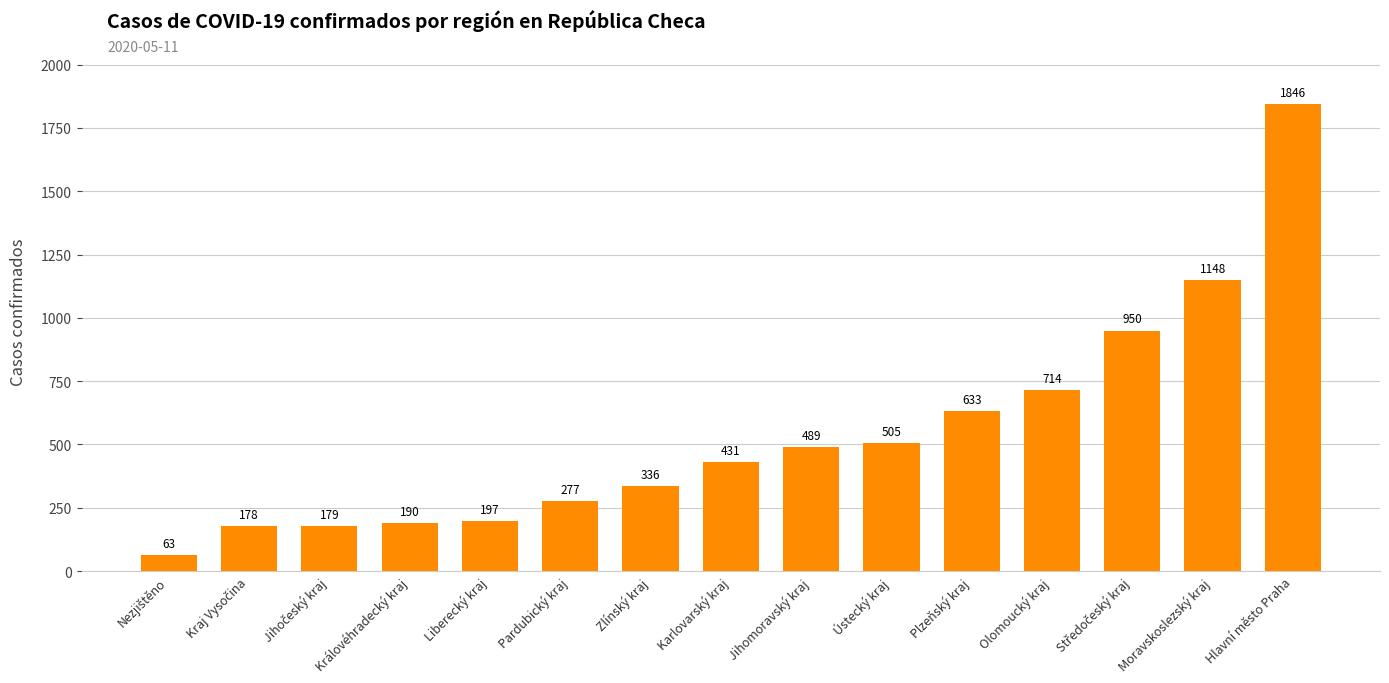

What is the maximum value shown in the chart?

1846